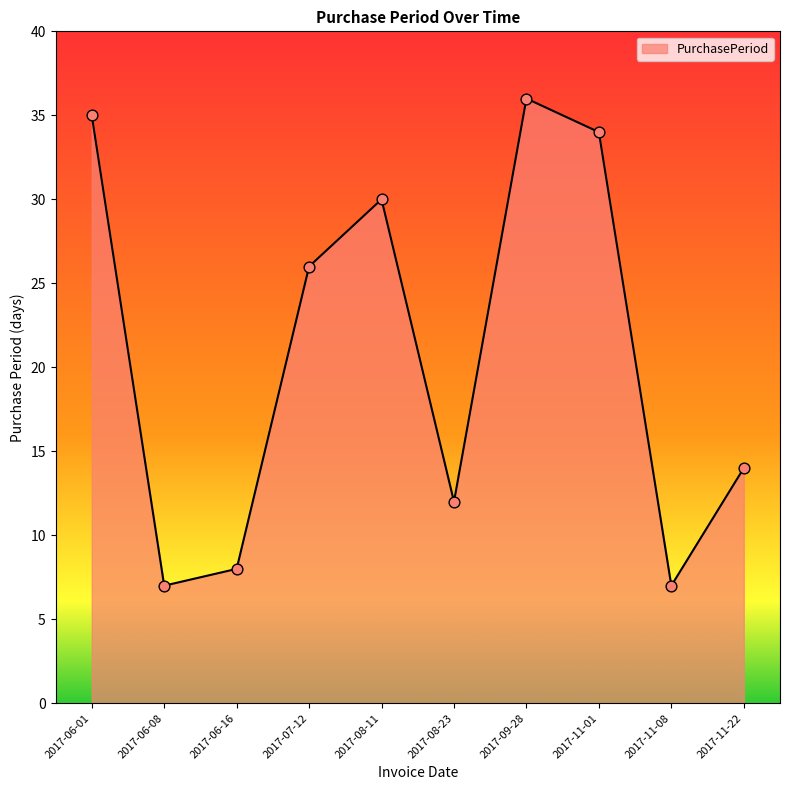

What is the change in value from 2017-06-01 to 2017-06-08?

-28